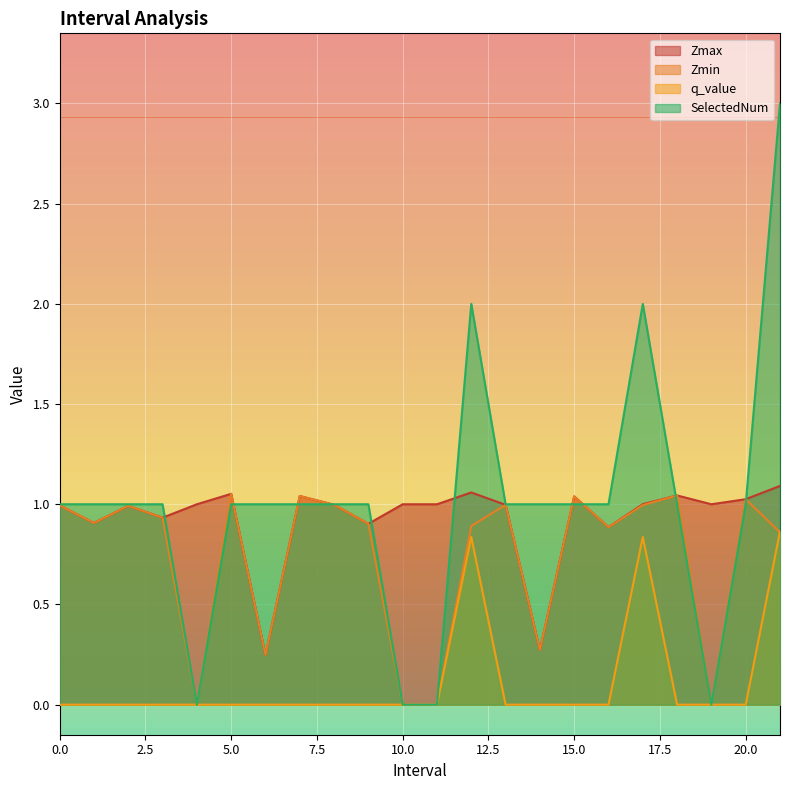

True or false: Zmax and q_value cross at least once.

False